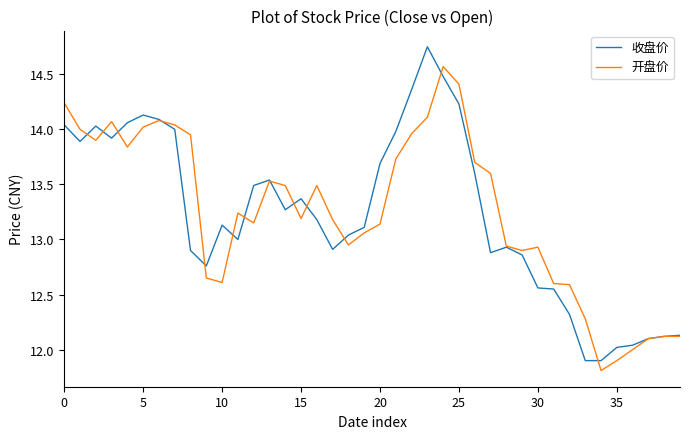

What is the smallest value displayed?

11.8